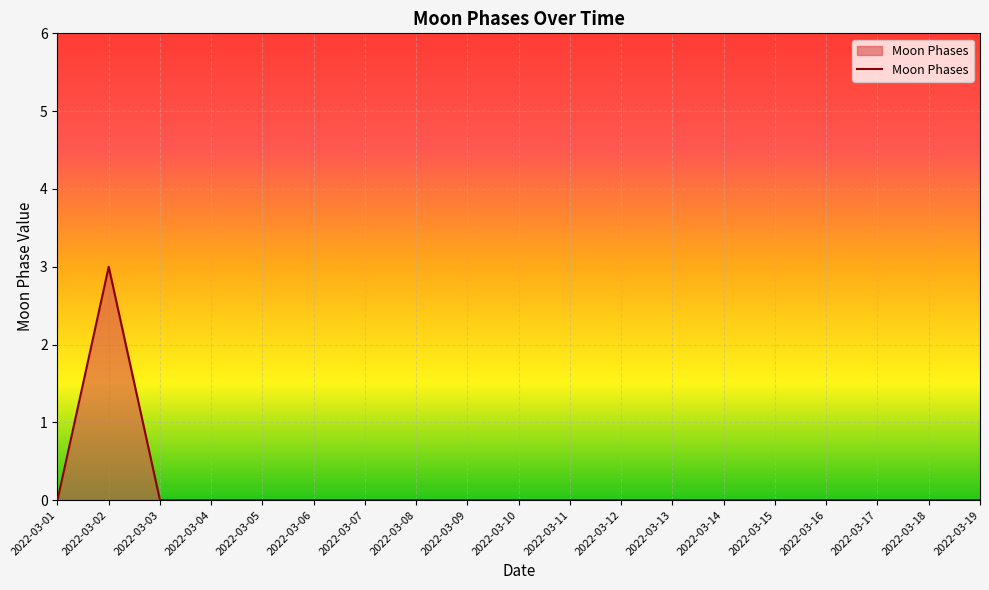

The chart shows a value of 0 at 2022-03-16. True or false?

True